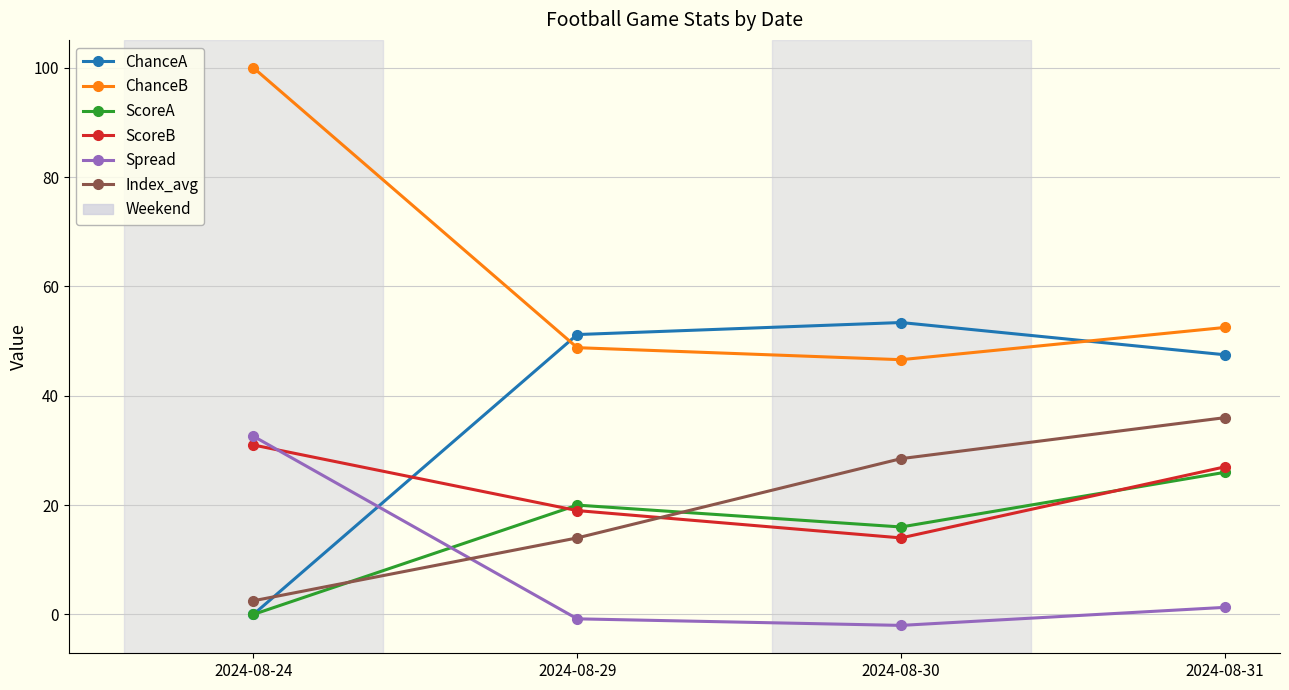

Does the chart have visible grid lines?

Yes